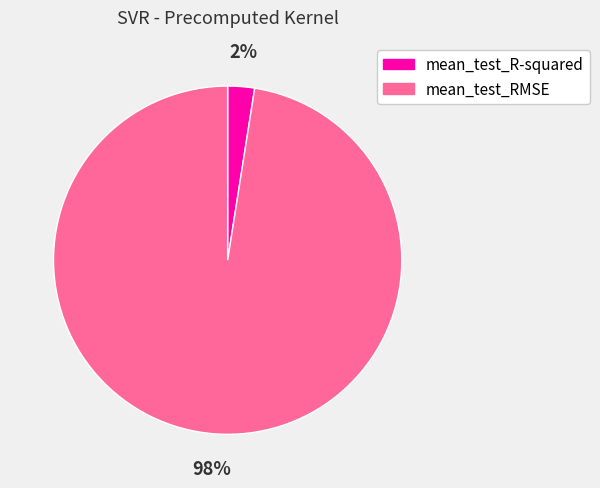

Is it true that mean_test_RMSE is 98% of the pie?

True